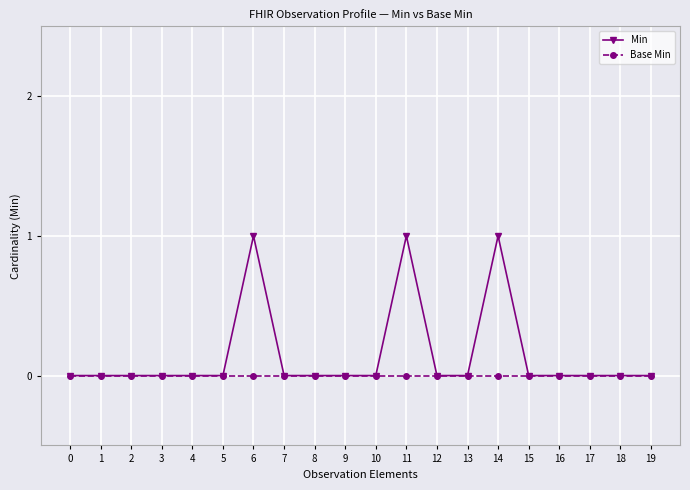

List the series in order of their peak value, lowest first.

Base Min, Min